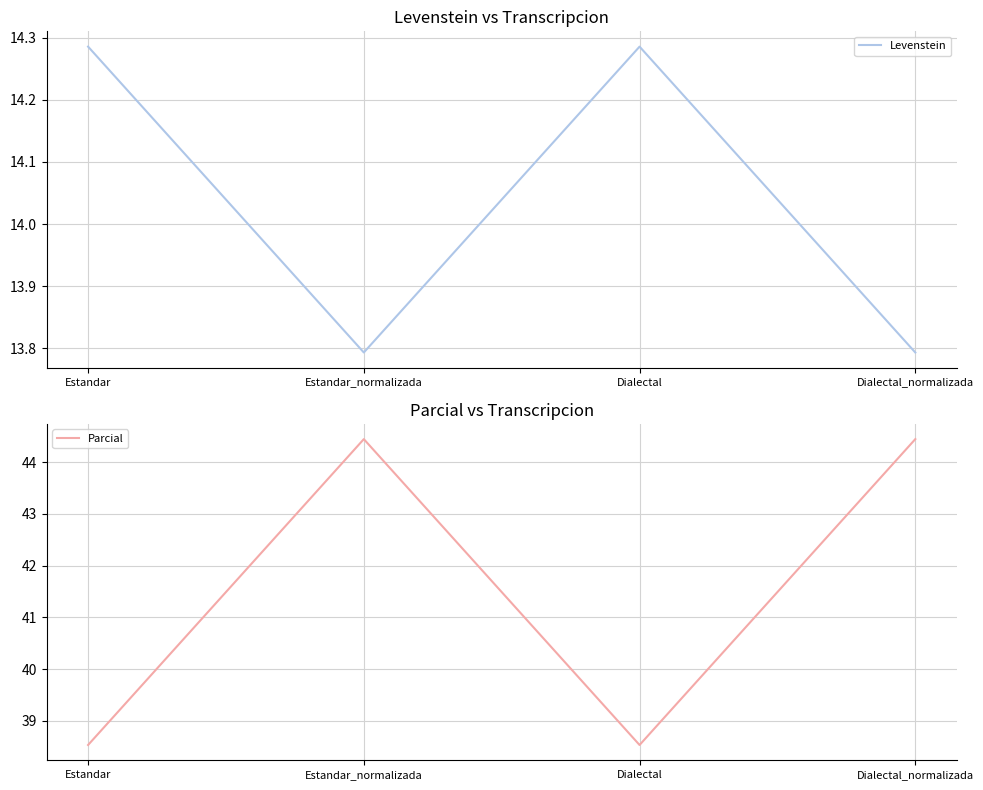

Where is Levenstein nearest to the value 14?

Estandar_normalizada